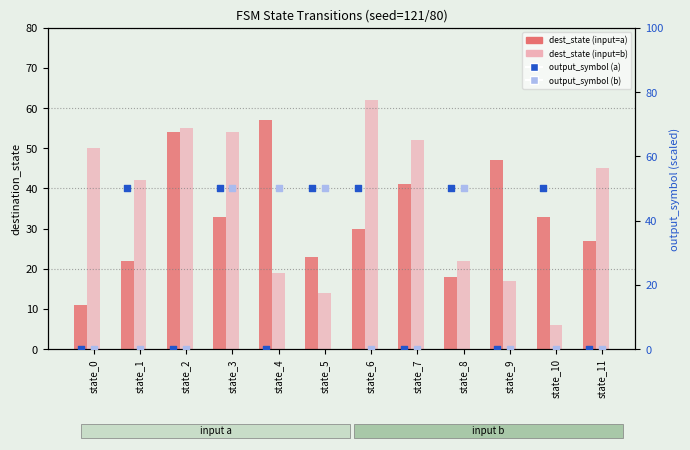

Is the value of output_symbol (a) at state_1 greater than the value of dest_state (input=a) at state_3?

Yes